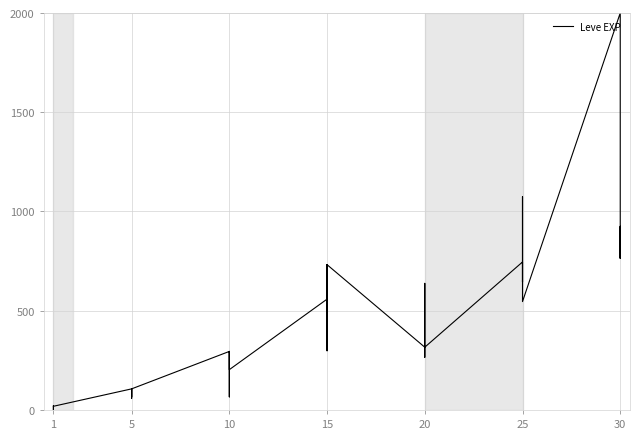

What is the sum of all values?

16453.9